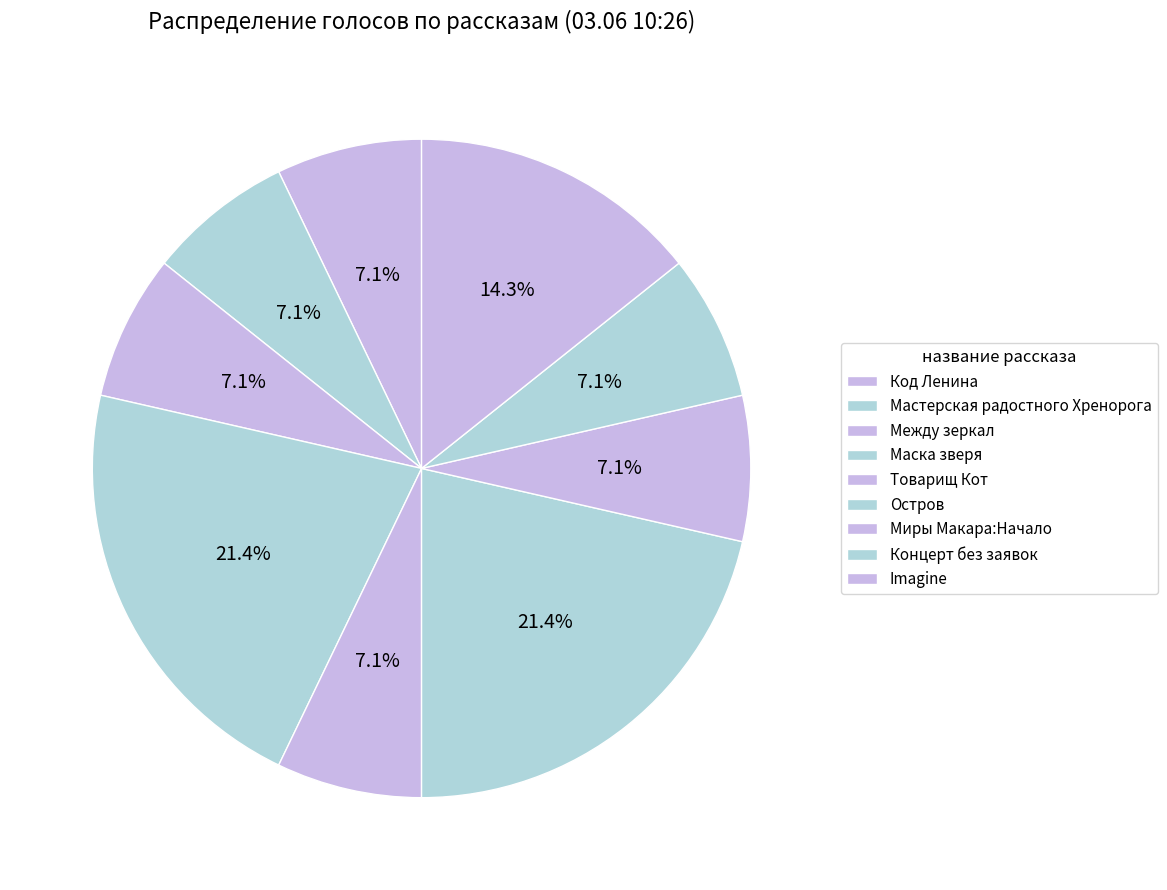

What percentage is the Товарищ Кот slice, to the nearest percent?

7%